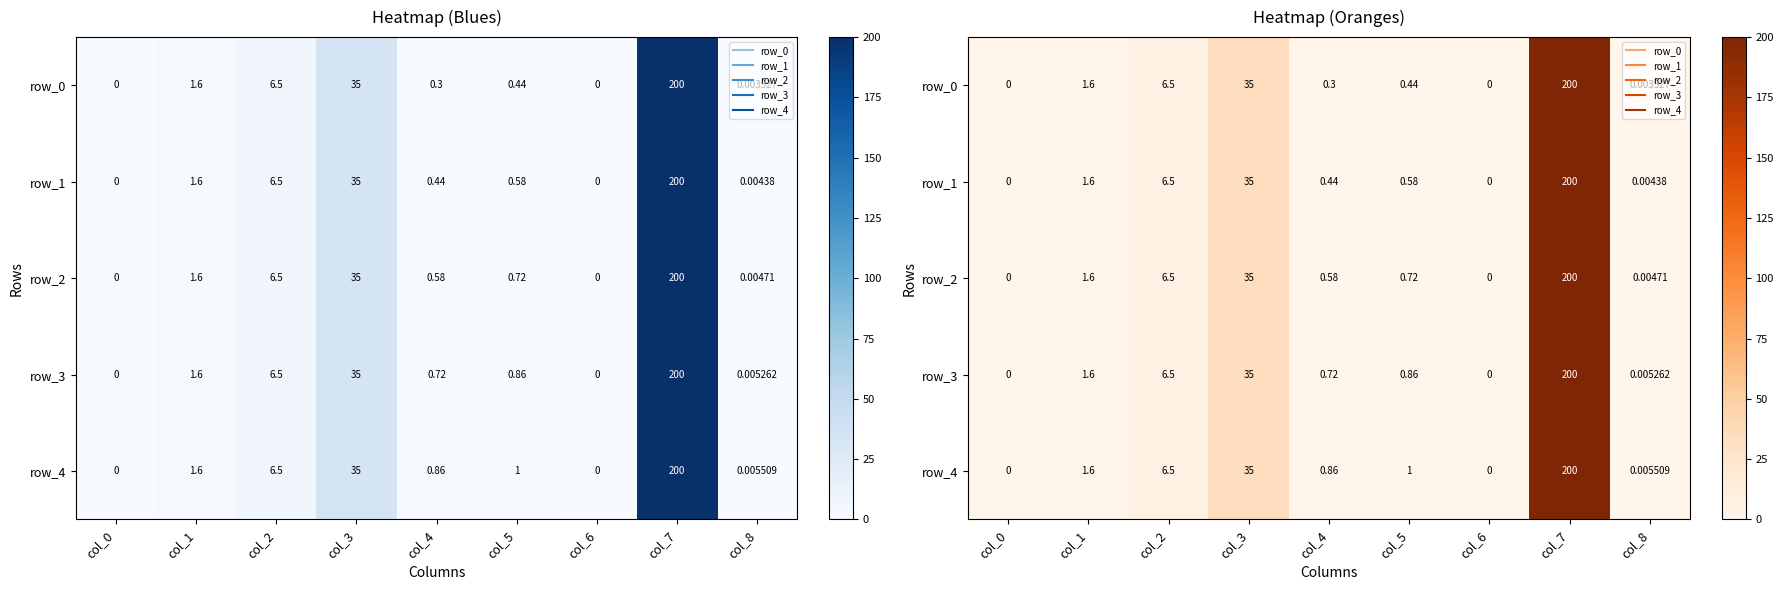

How many data points in row_4 are above 1?

4